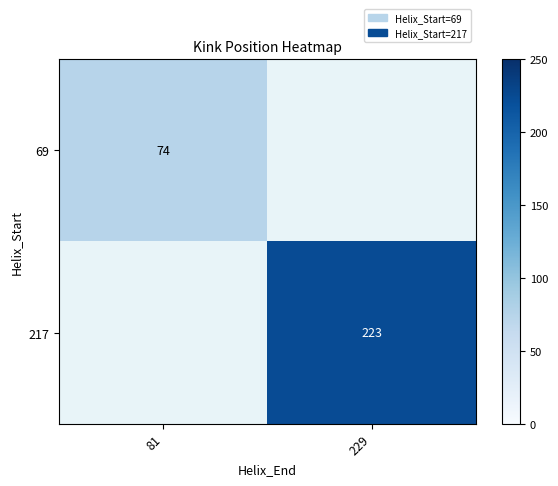

The 217 series shows 127 at 229. True or false?

False